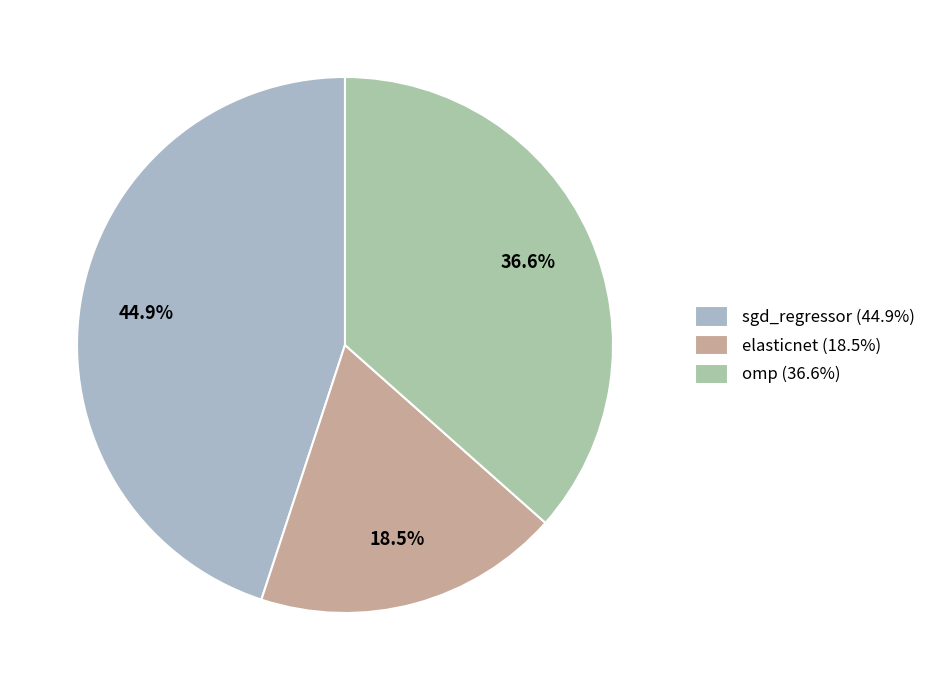

Does sgd_regressor account for over 50% of the chart?

No